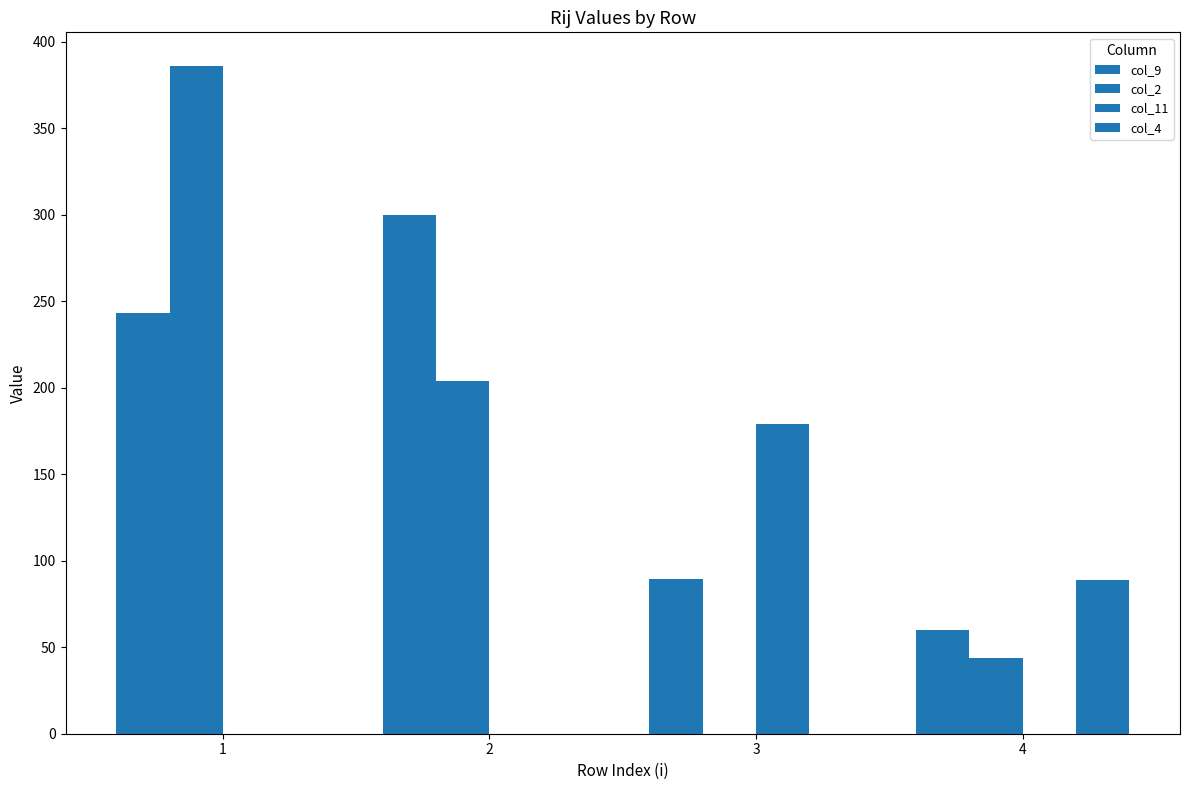

Reading left to right, what are all the values shown in this chart?

col_9: 242.9	300.0	89.6	60.0
col_2: 386.0	204.0	0.0	44.0
col_11: 0.0	0.0	178.9	0.0
col_4: 0.0	0.0	0.0	89.0